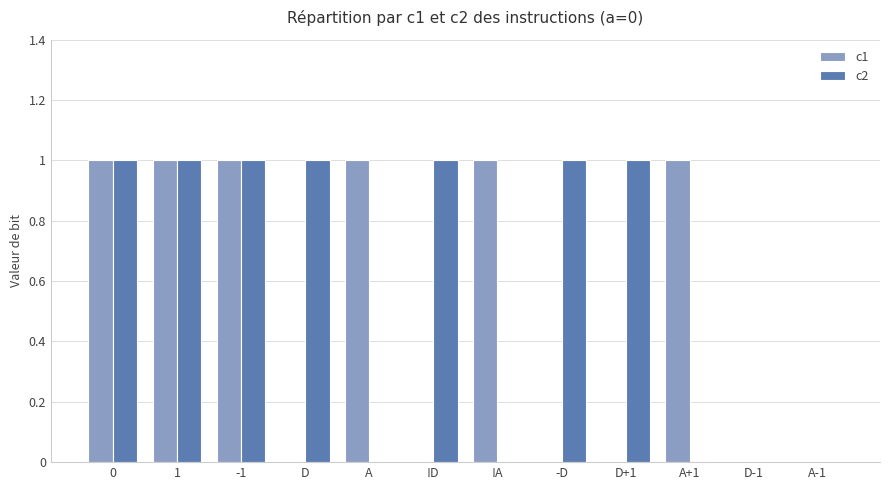

What is the total value across all series at 0?

2